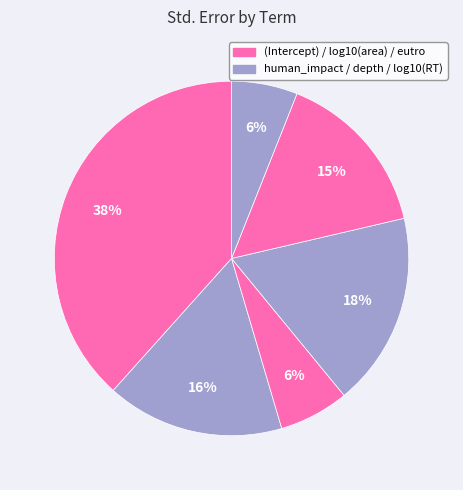

How many segments does this pie chart have?

6